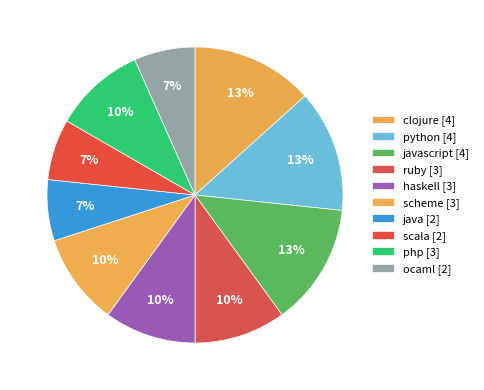

Which category has the smallest portion of the pie?

java